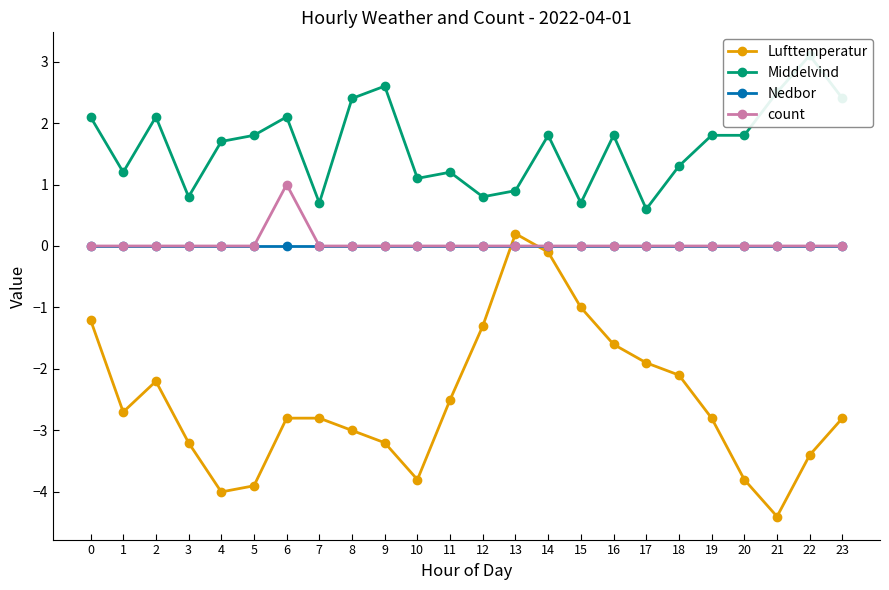

True or false: count and Middelvind cross at least once.

False